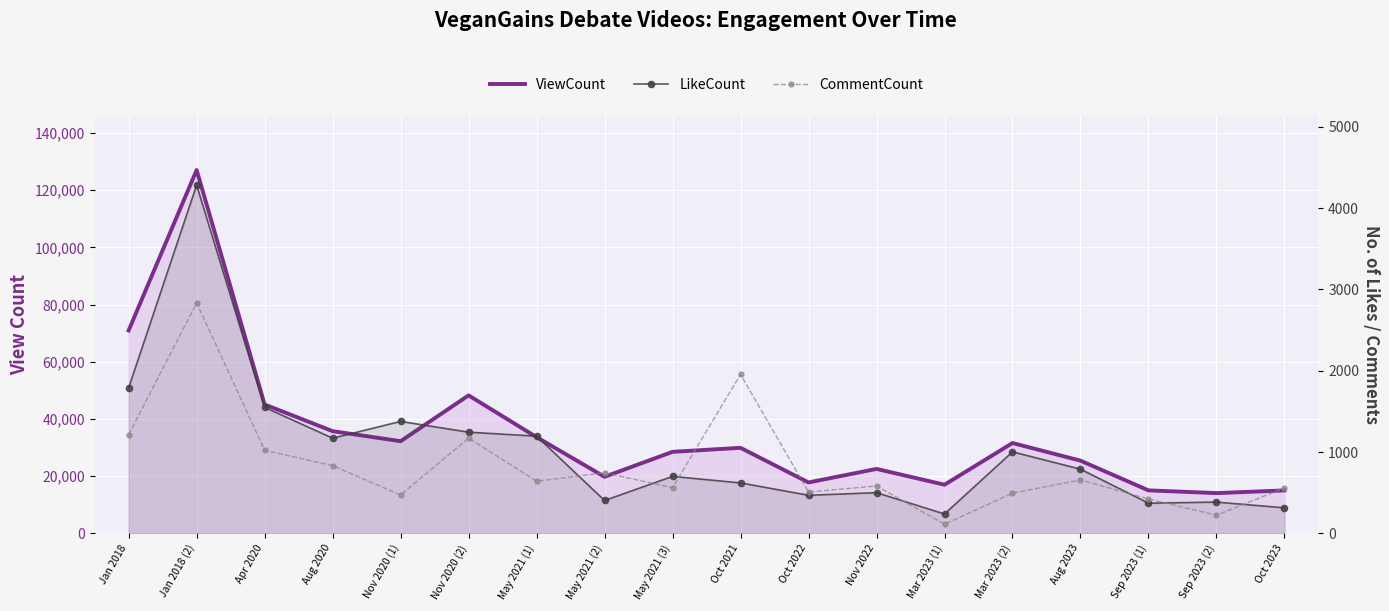

At which label does LikeCount reach its peak?

Jan 2018 (2)